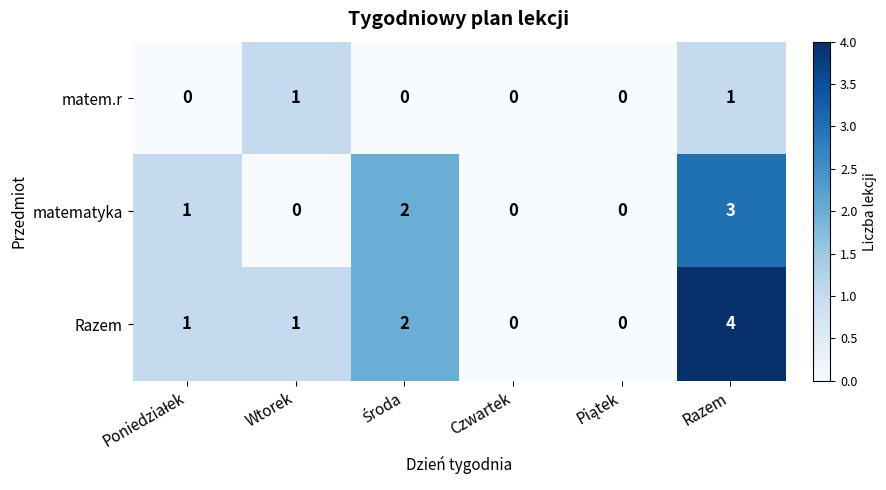

Reading right to left, list all the values displayed in this chart.

matem.r: 1	0	0	0	1	0
matematyka: 3	0	0	2	0	1
Razem: 4	0	0	2	1	1